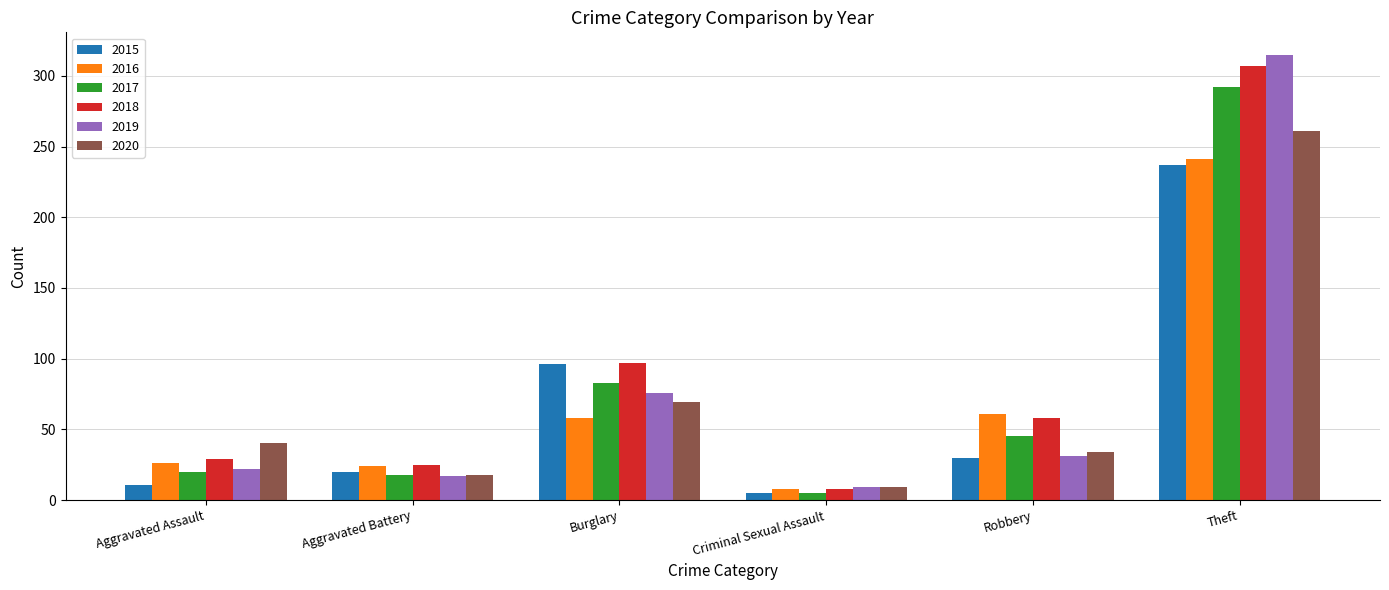

What is the label of the 6th bar from the right?

Aggravated Assault